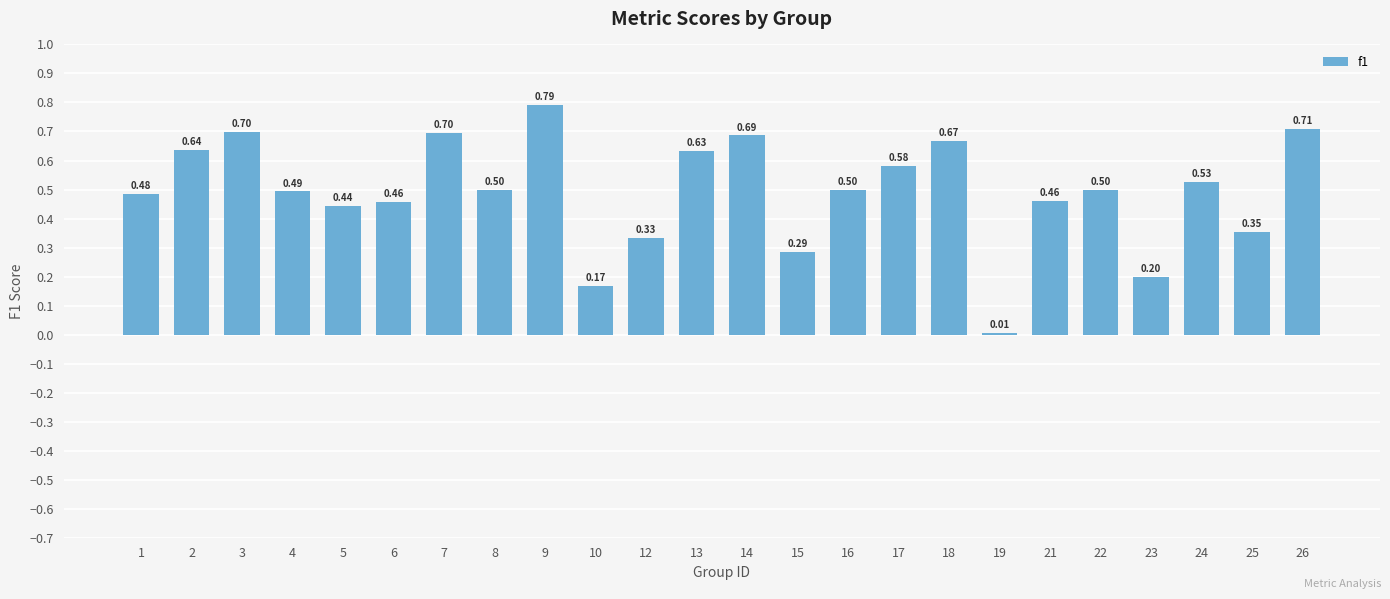

What is the average value?

0.5